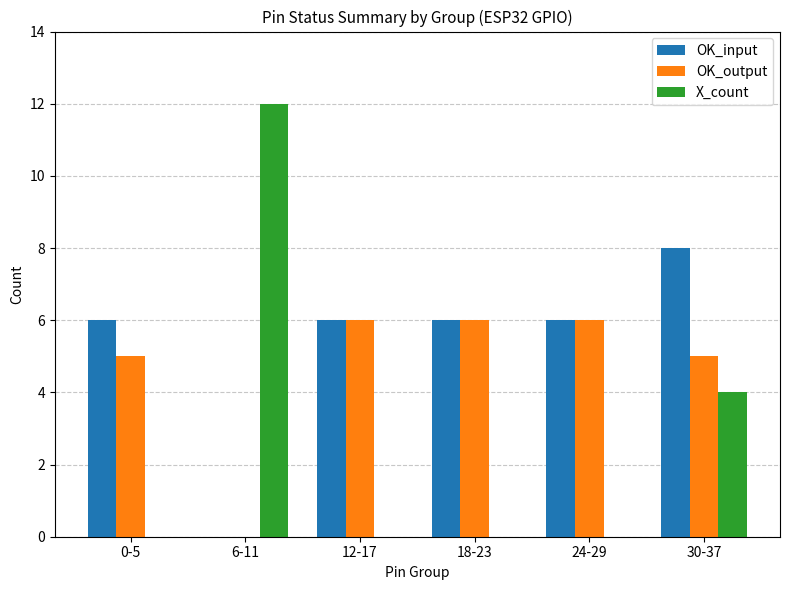

Reading left to right, list all the values displayed in this chart.

OK_input: 0-5=6	6-11=0	12-17=6	18-23=6	24-29=6	30-37=8
OK_output: 0-5=5	6-11=0	12-17=6	18-23=6	24-29=6	30-37=5
X_count: 0-5=0	6-11=12	12-17=0	18-23=0	24-29=0	30-37=4